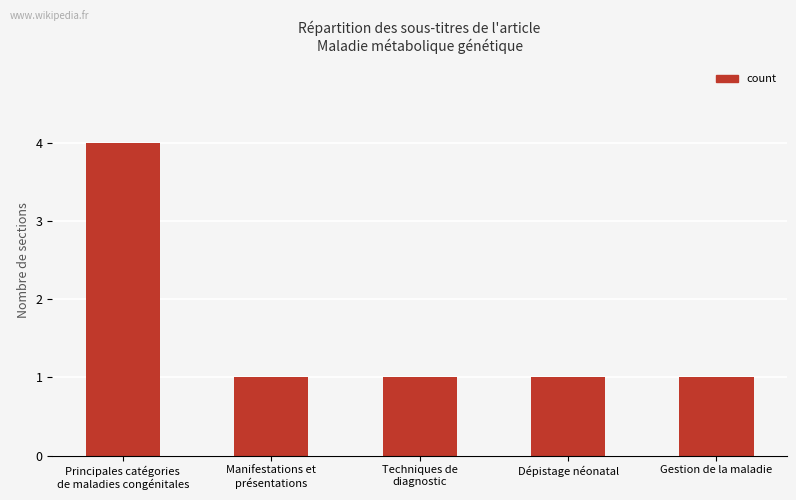

What is the label of the 2nd bar from the right?

Dépistage néonatal